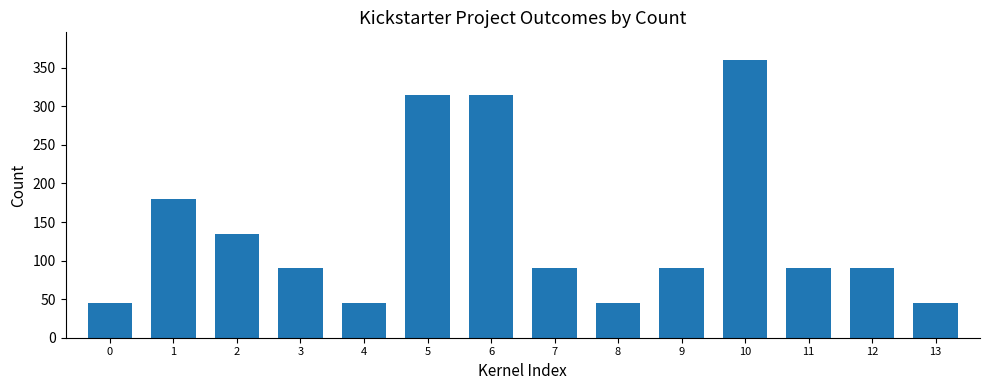

How many data points are less than 90?

4